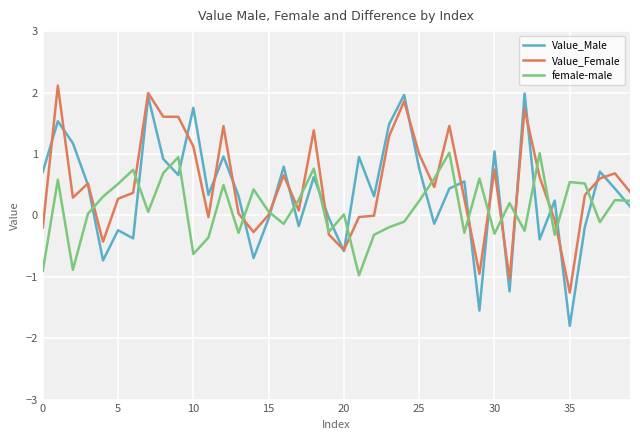

Which series has the largest range (max minus min)?

Value_Male